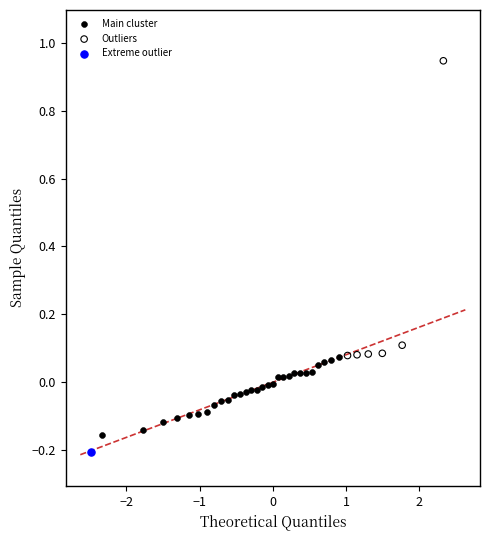

What are all the series names shown in the legend?

Main cluster, Outliers, Extreme outlier